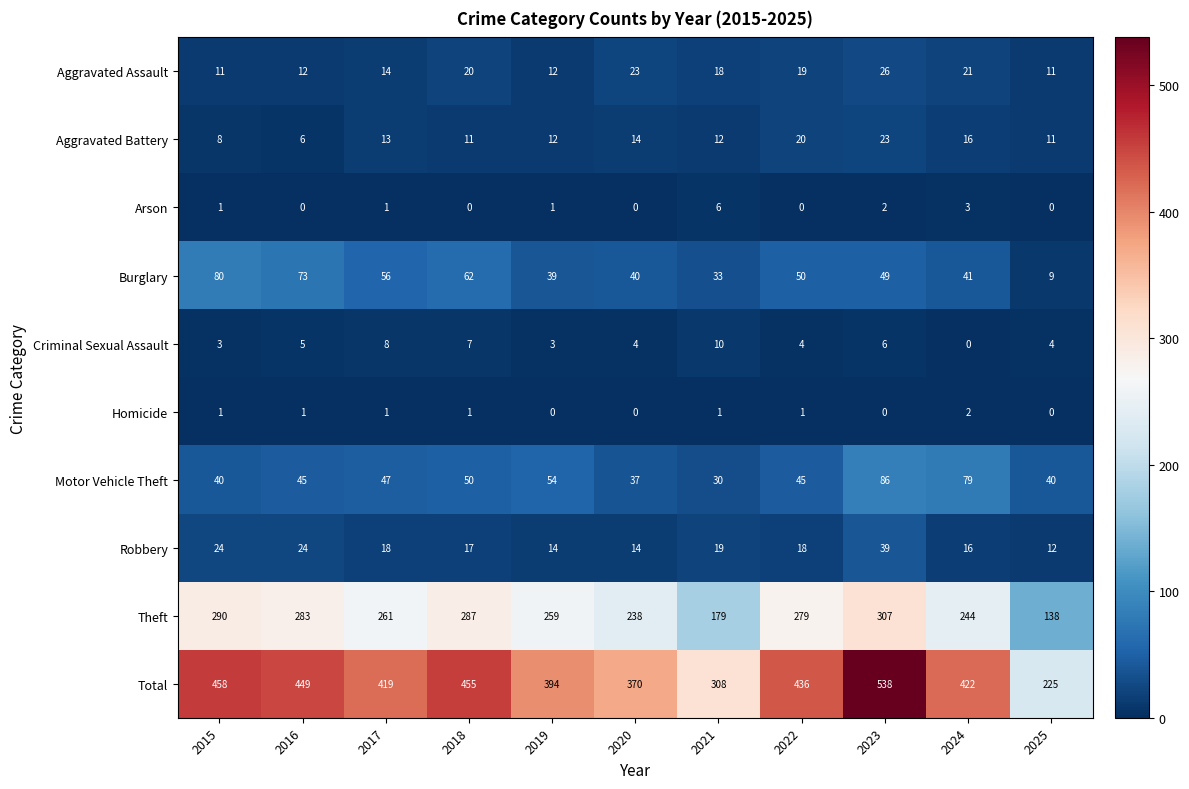

Is the value of Aggravated Battery at 2015 greater than the value of Theft at 2023?

No